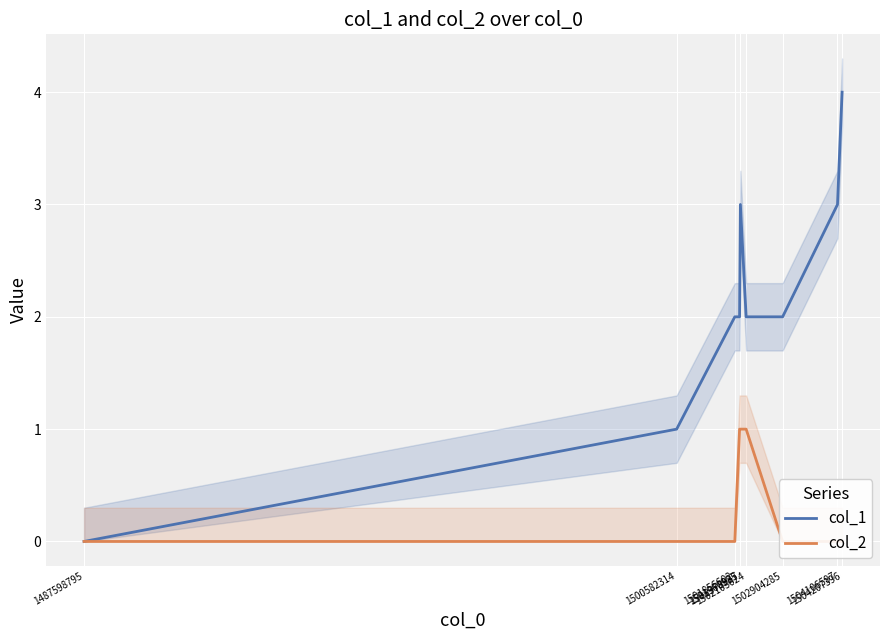

What is the sum of the col_1 values at 1504207396 and 1487598795?

4